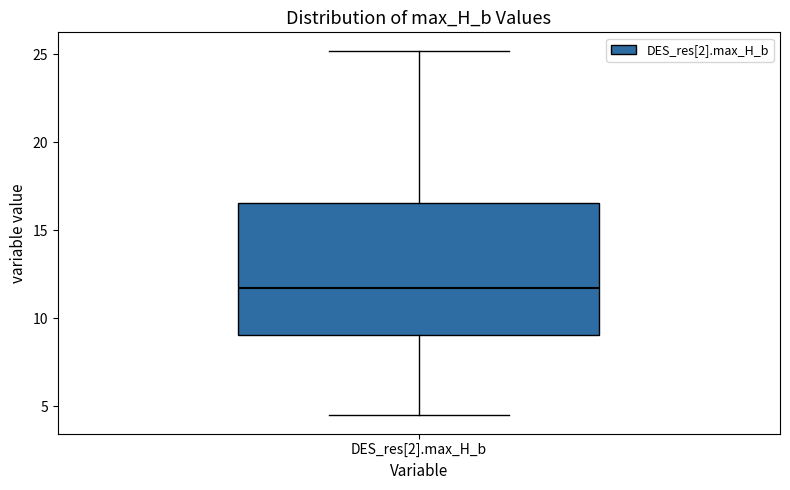

Where is the upper edge of the box for DES_res[2].max_H_b on the y-axis? The values are not printed on the chart, so give them approximately, as read against the axis.

16.5